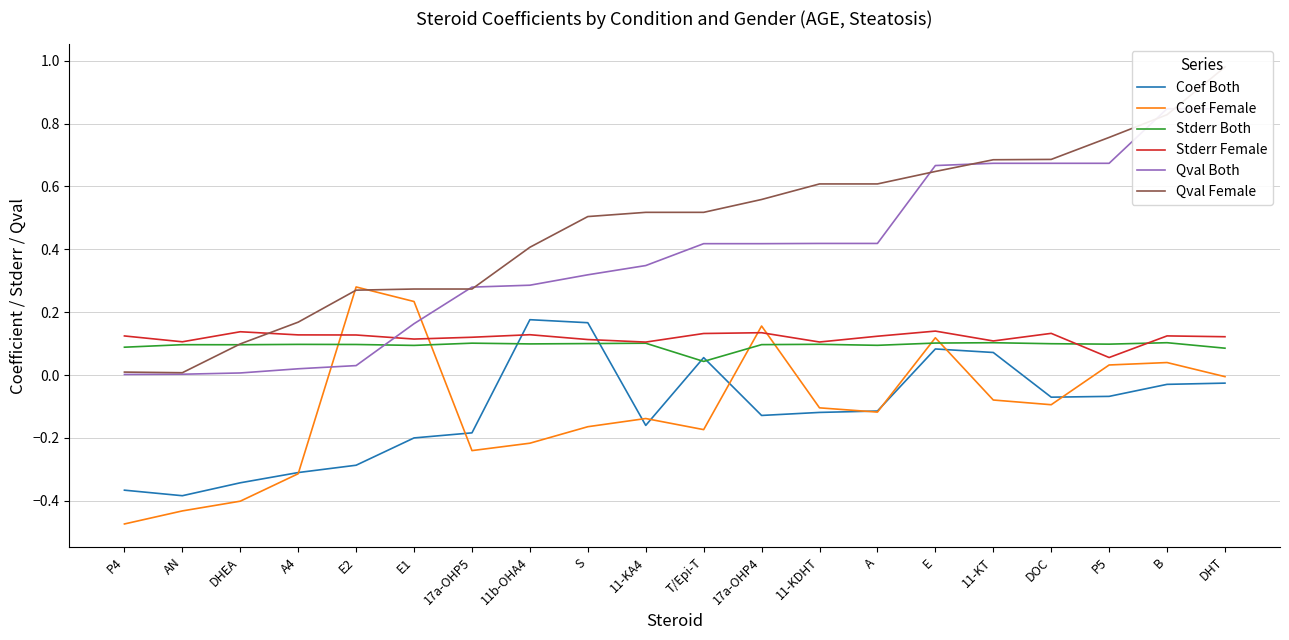

Reading left to right, extract all data points from this chart.

Coef Both: -0.4	-0.4	-0.3	-0.3	-0.3	-0.2	-0.2	0.2	0.2	-0.2	0.1	-0.1	-0.1	-0.1	0.1	0.1	-0.1	-0.1	-0.0	-0.0
Coef Female: -0.5	-0.4	-0.4	-0.3	0.3	0.2	-0.2	-0.2	-0.2	-0.1	-0.2	0.2	-0.1	-0.1	0.1	-0.1	-0.1	0.0	0.0	-0.0
Stderr Both: 0.1	0.1	0.1	0.1	0.1	0.1	0.1	0.1	0.1	0.1	0.0	0.1	0.1	0.1	0.1	0.1	0.1	0.1	0.1	0.1
Stderr Female: 0.1	0.1	0.1	0.1	0.1	0.1	0.1	0.1	0.1	0.1	0.1	0.1	0.1	0.1	0.1	0.1	0.1	0.1	0.1	0.1
Qval Both: 0.0	0.0	0.0	0.0	0.0	0.2	0.3	0.3	0.3	0.3	0.4	0.4	0.4	0.4	0.7	0.7	0.7	0.7	0.8	0.8
Qval Female: 0.0	0.0	0.1	0.2	0.3	0.3	0.3	0.4	0.5	0.5	0.5	0.6	0.6	0.6	0.6	0.7	0.7	0.8	0.8	1.0